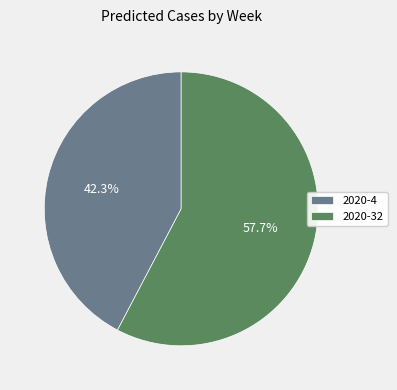

To the nearest percent, what portion does 2020-32 represent?

58%